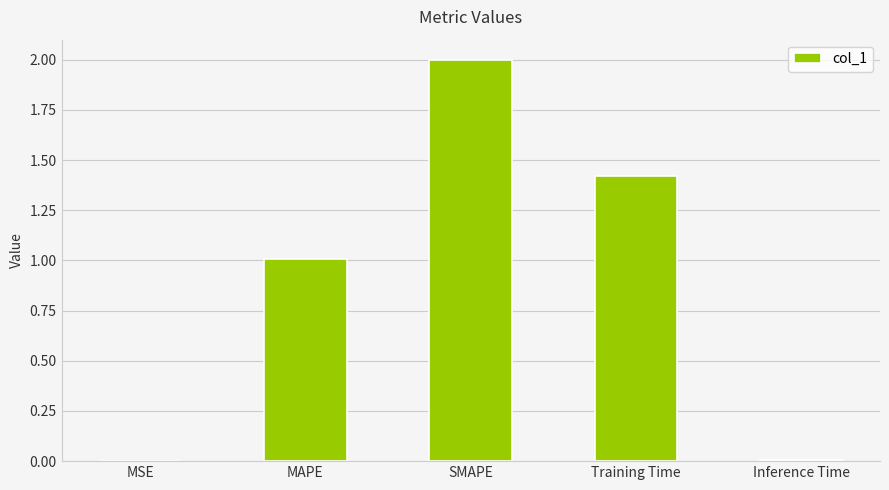

What is the change in value from MAPE to Training Time?

+0.4